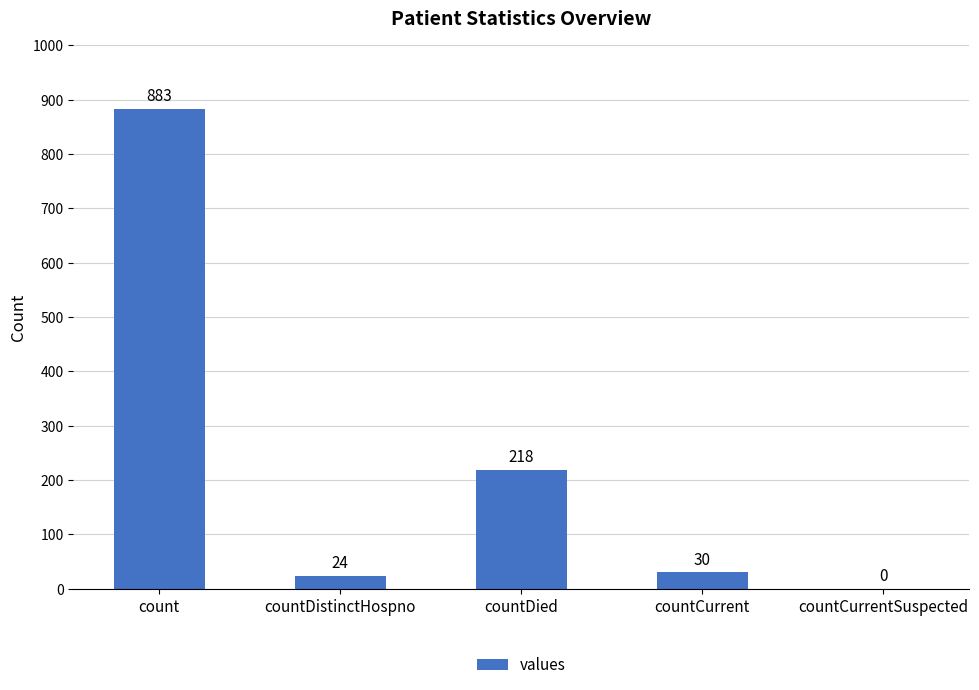

What is the sum of the values at countDistinctHospno and count?

907